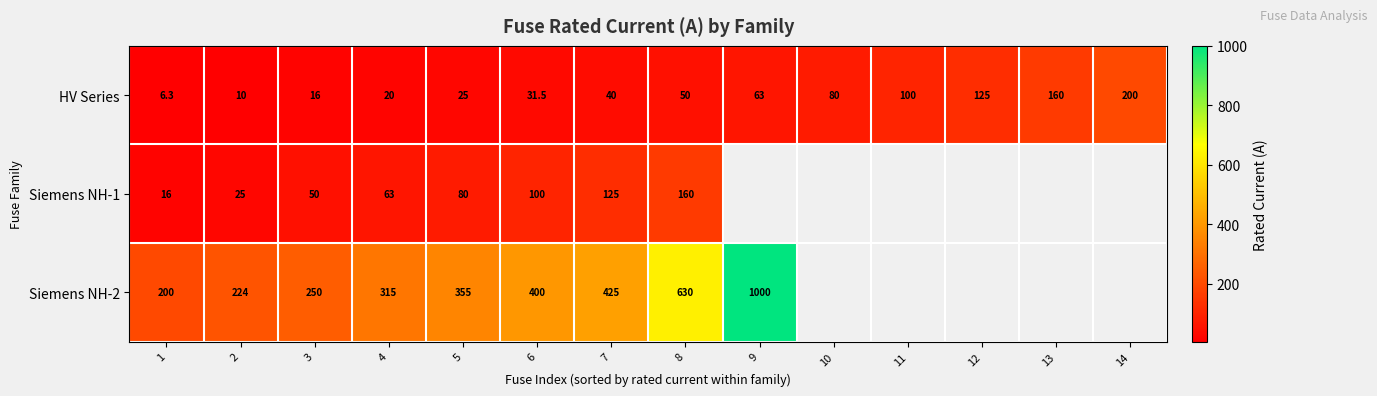

What is the difference between the second highest and minimum values in the HV Series series?

153.7